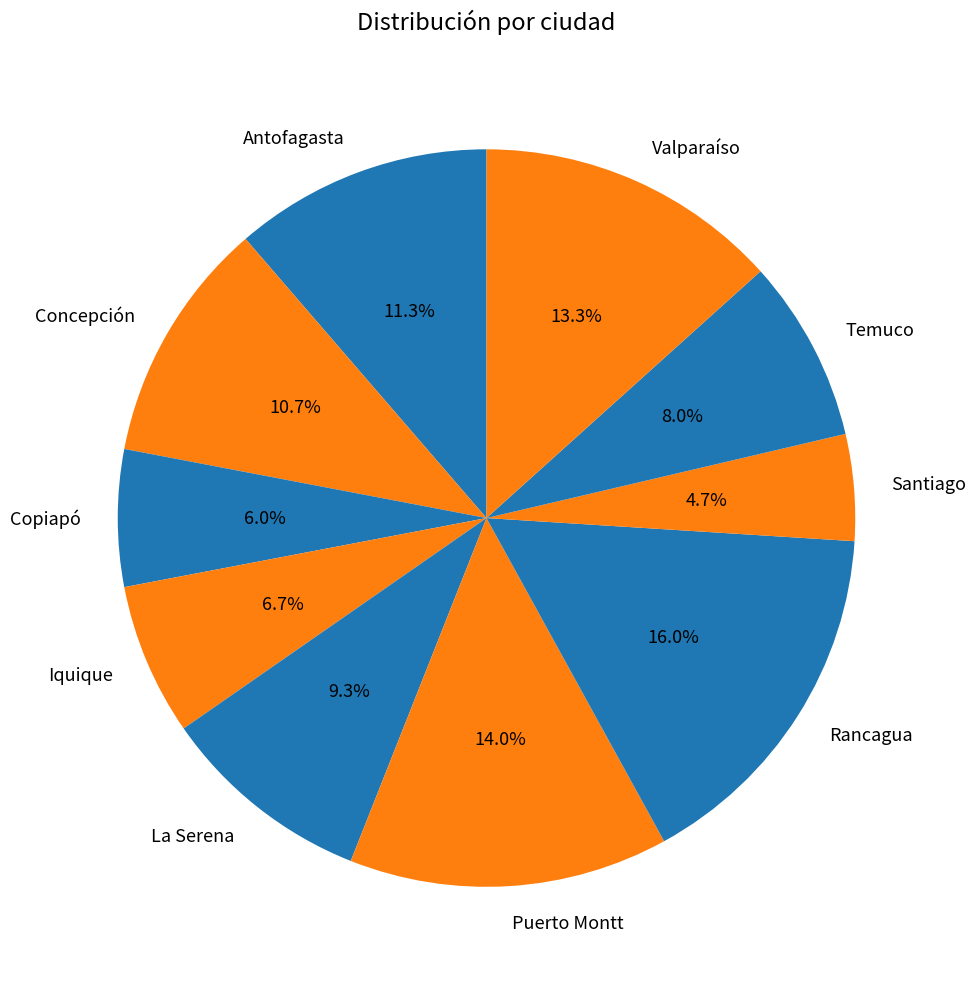

Combined, what portion of the pie is Temuco and Concepción?

18.7%